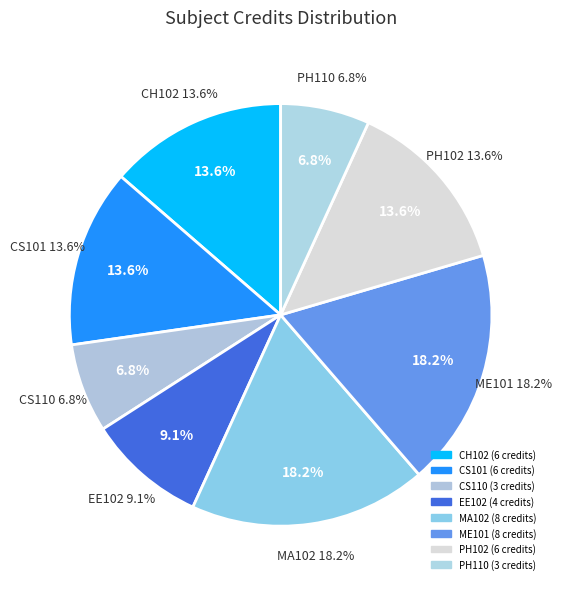

Which category has the biggest portion of the pie?

MA102